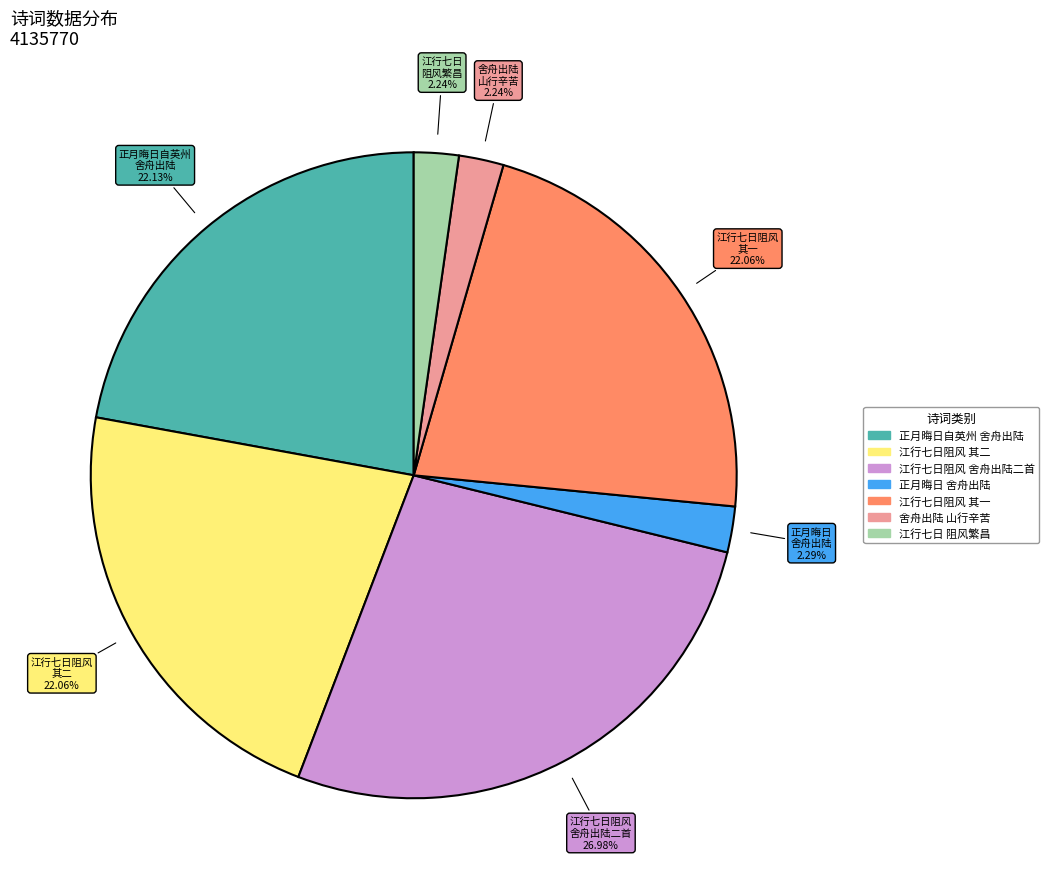

Is there a majority slice in this chart?

No